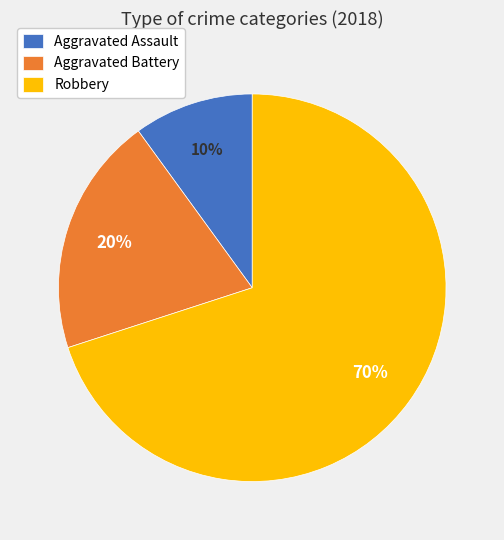

Which slice is the largest?

Robbery